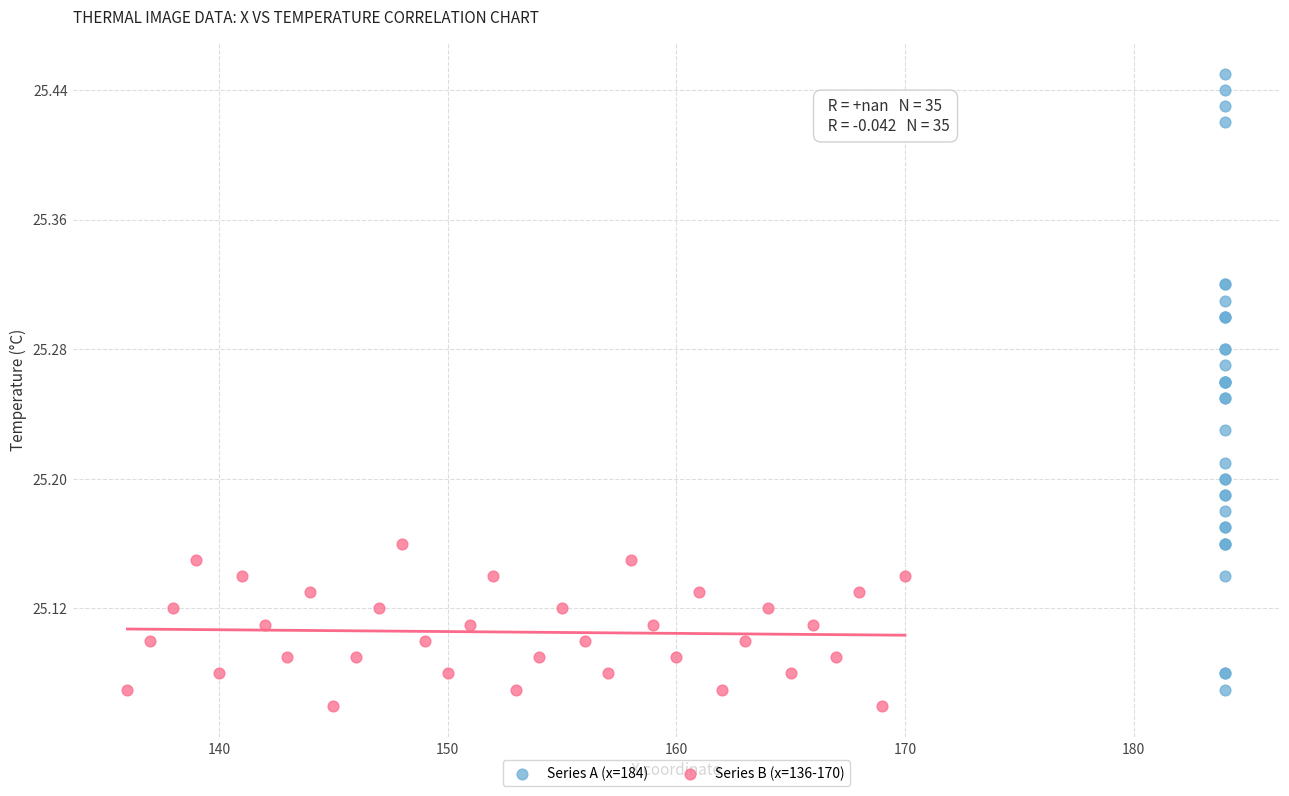

Which series contains the highest Y value?

Series A (x=184)